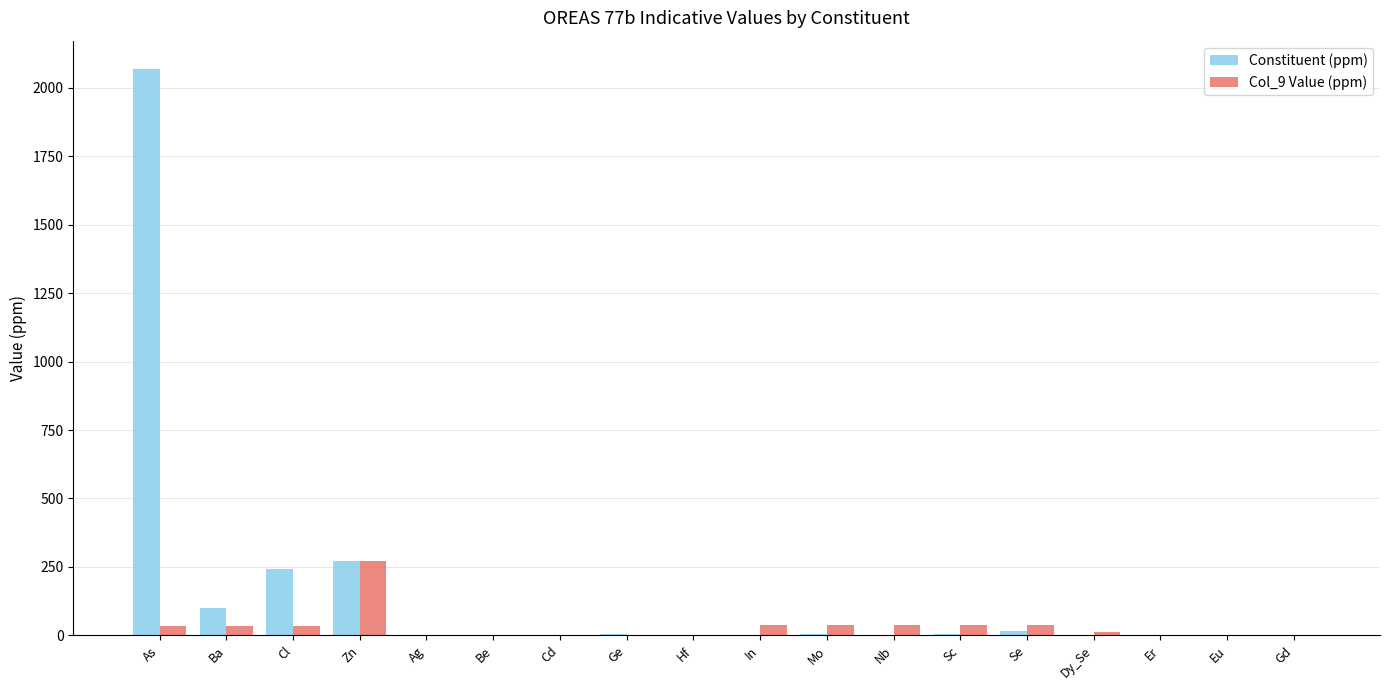

At which label does Col_9 Value (ppm) first exceed 35?

As